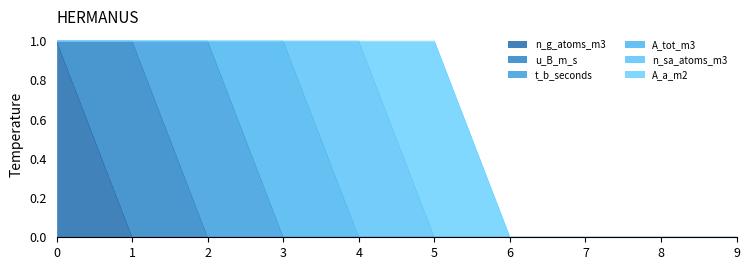

The value of n_g_atoms_m3 at 9 is 0. True or false?

True